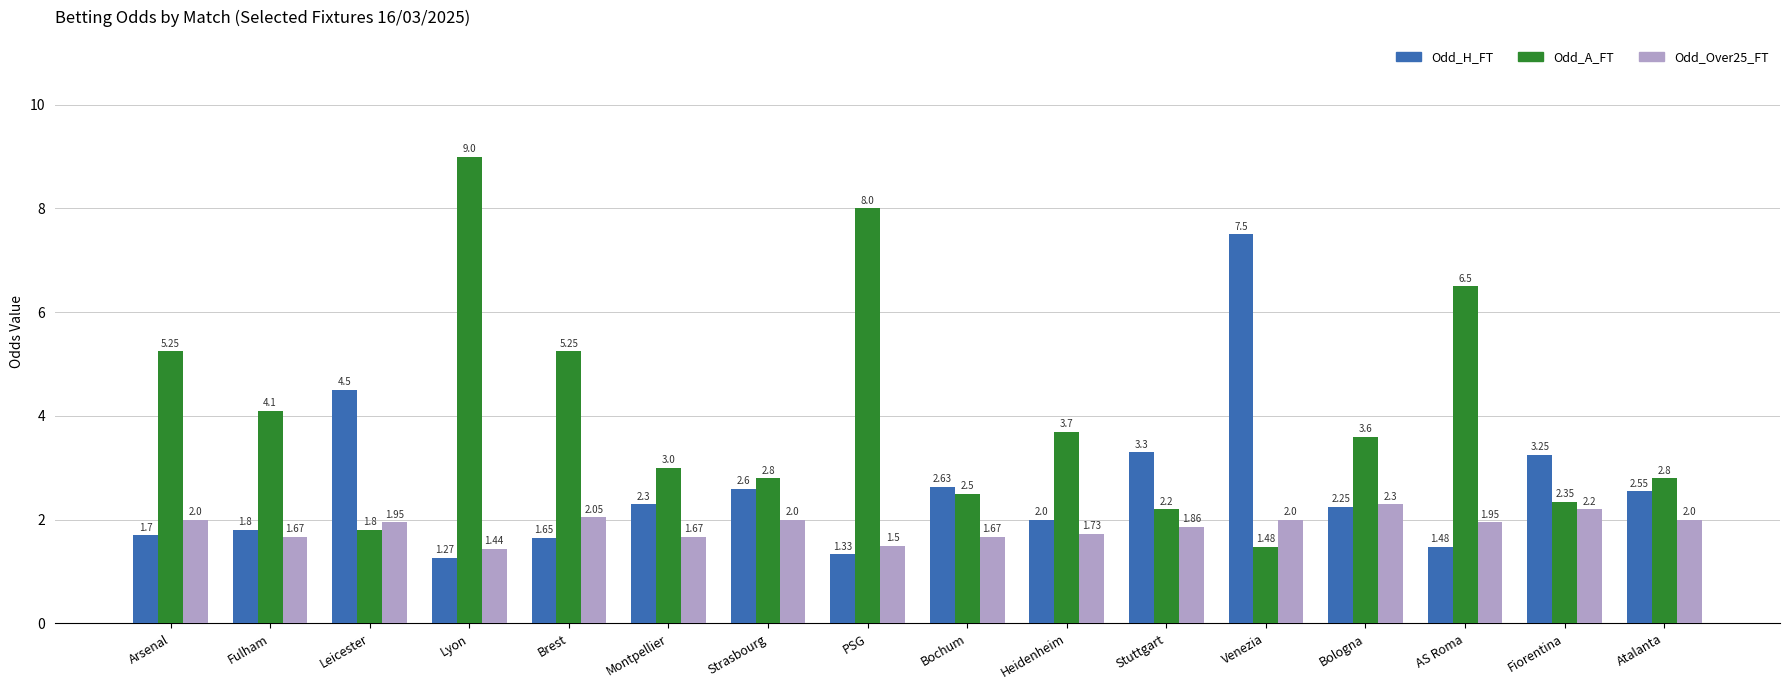

List the series in order of their overall mean, lowest first.

Odd_Over25_FT, Odd_H_FT, Odd_A_FT